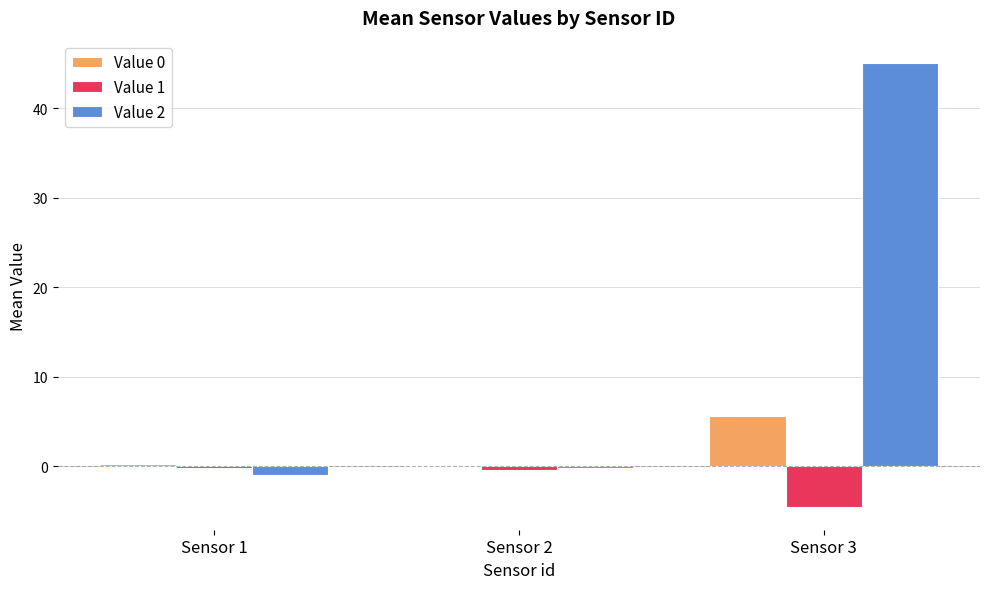

Are the bars grouped side by side (vs. stacked)?

Yes